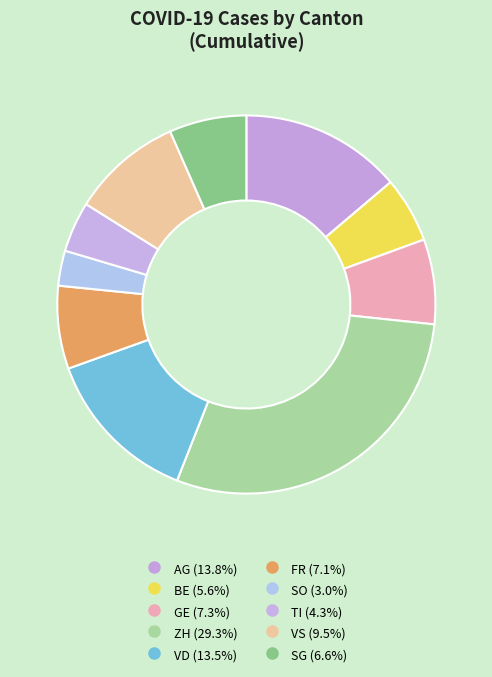

Rank the categories by value from lowest to highest.

SO, TI, BE, SG, FR, GE, VS, VD, AG, ZH